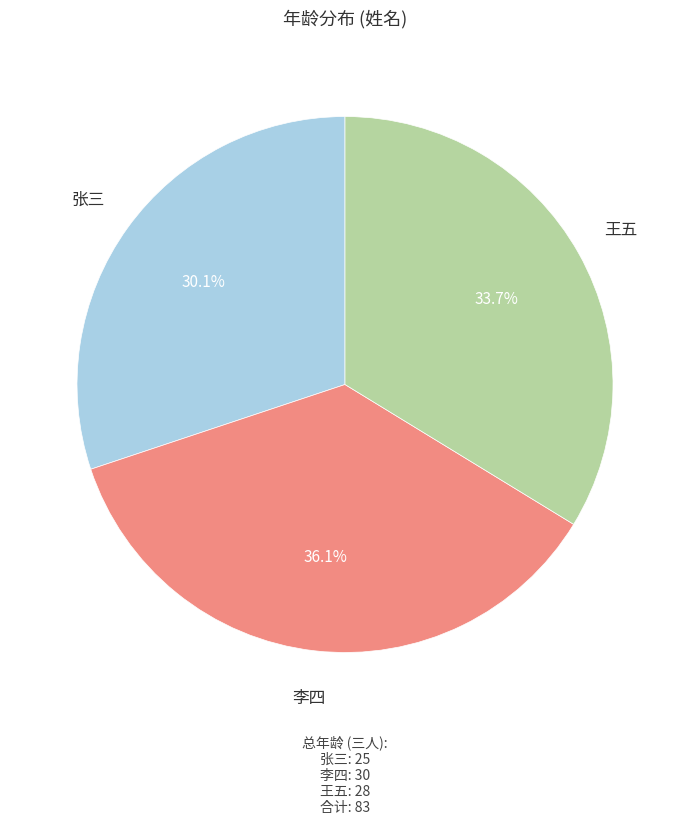

To the nearest percent, what portion does 王五 represent?

34%